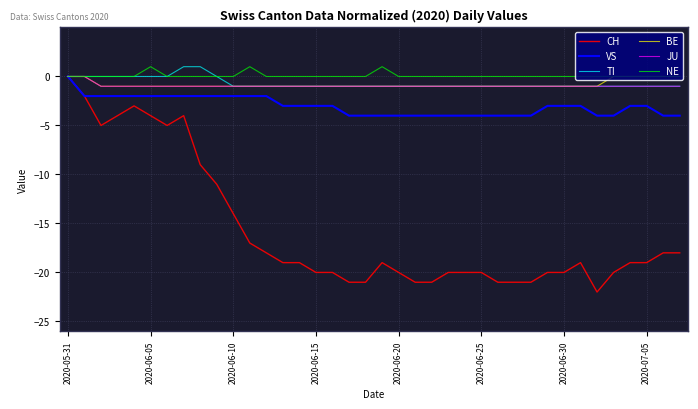

Which series has the largest range (max minus min)?

CH